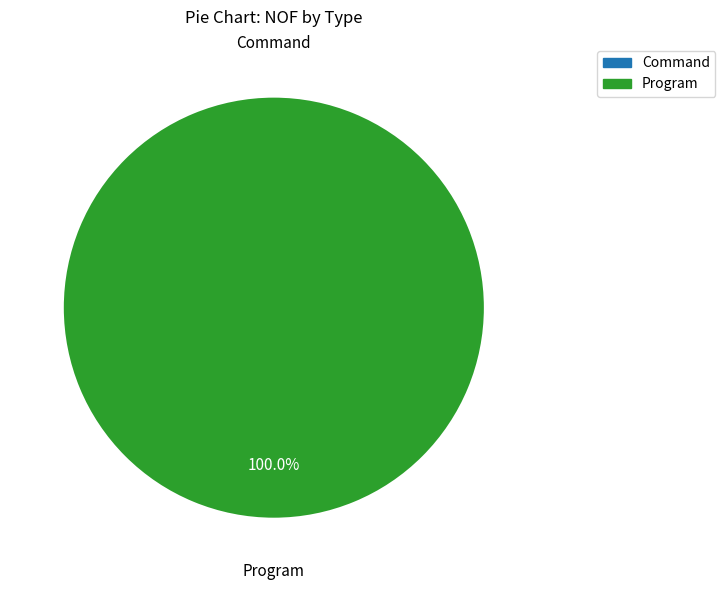

Count the number of slices in the pie.

2